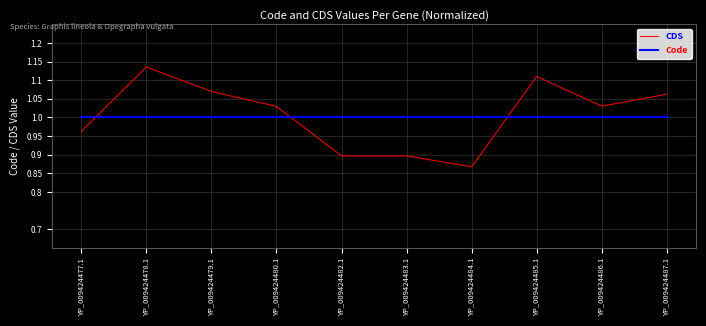

The Code series shows 0.4 at YP_009424479.1. True or false?

False